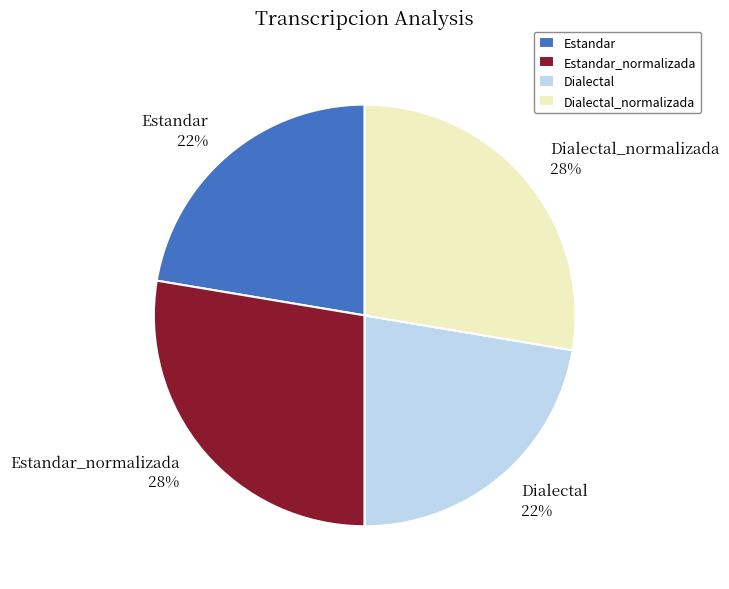

How many slices are in this pie chart?

4